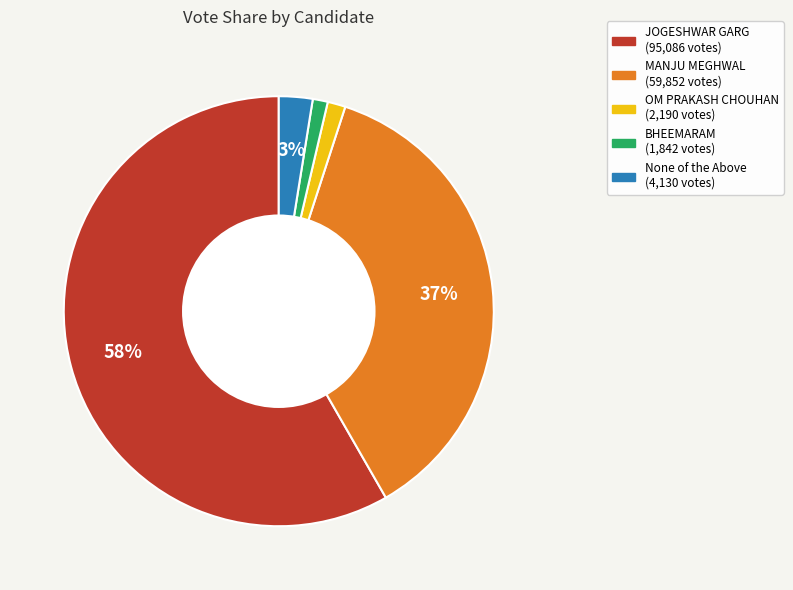

Between MANJU MEGHWAL and OM PRAKASH CHOUHAN, which is larger?

MANJU MEGHWAL